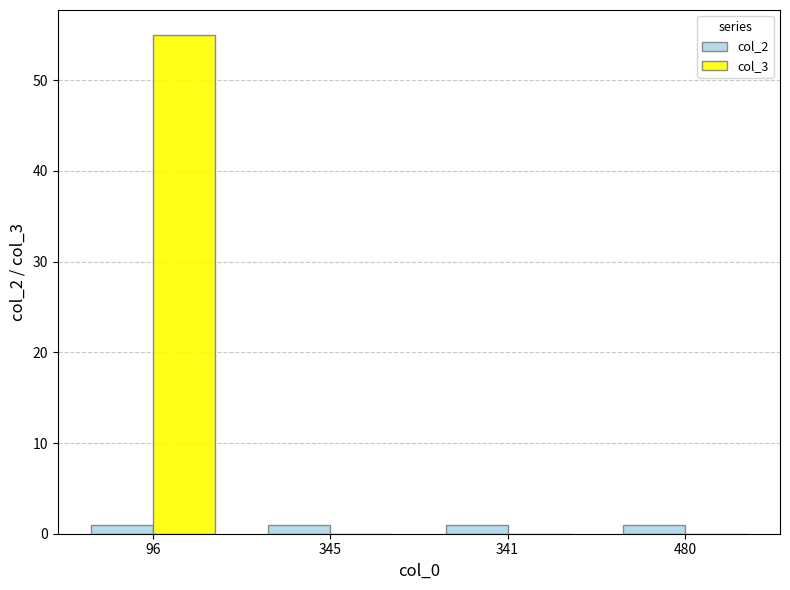

What is the sum of all col_3 values?

55